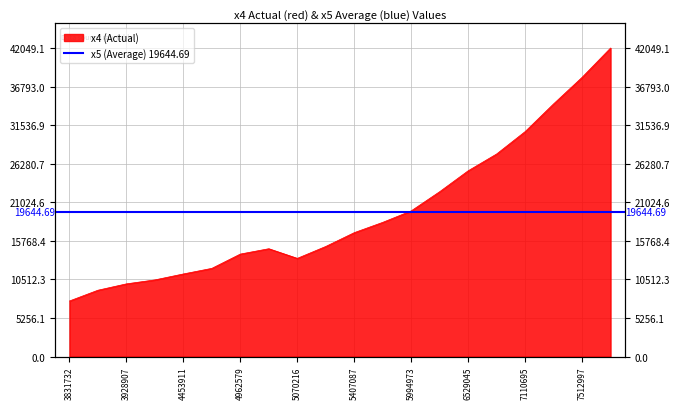

What is the difference between the maximum and minimum values?

34478.1